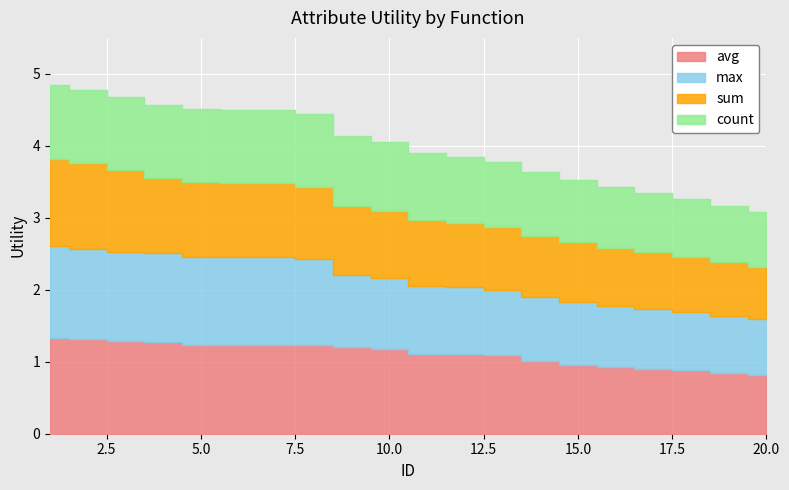

The max series shows 0.6 at 11. True or false?

False